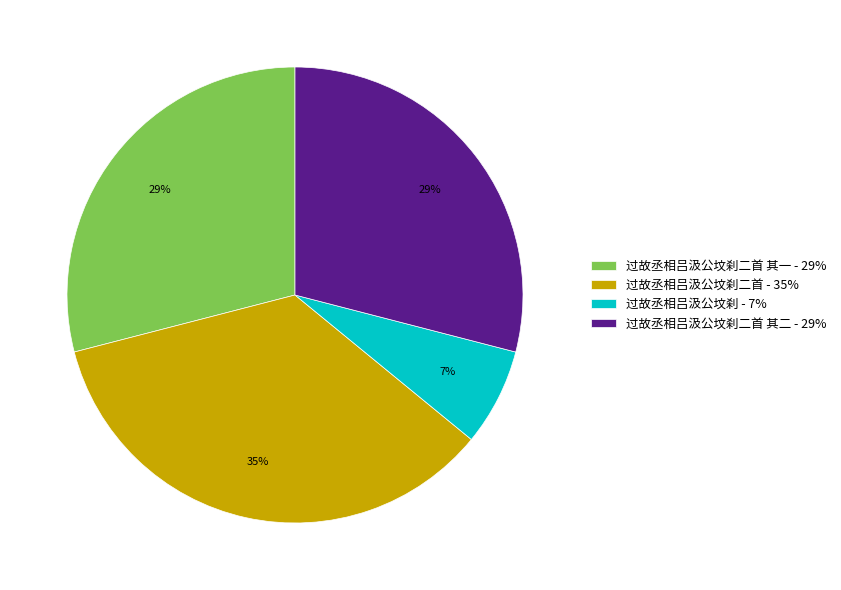

Which category has the biggest portion of the pie?

过故丞相吕汲公坟刹二首 - 35%